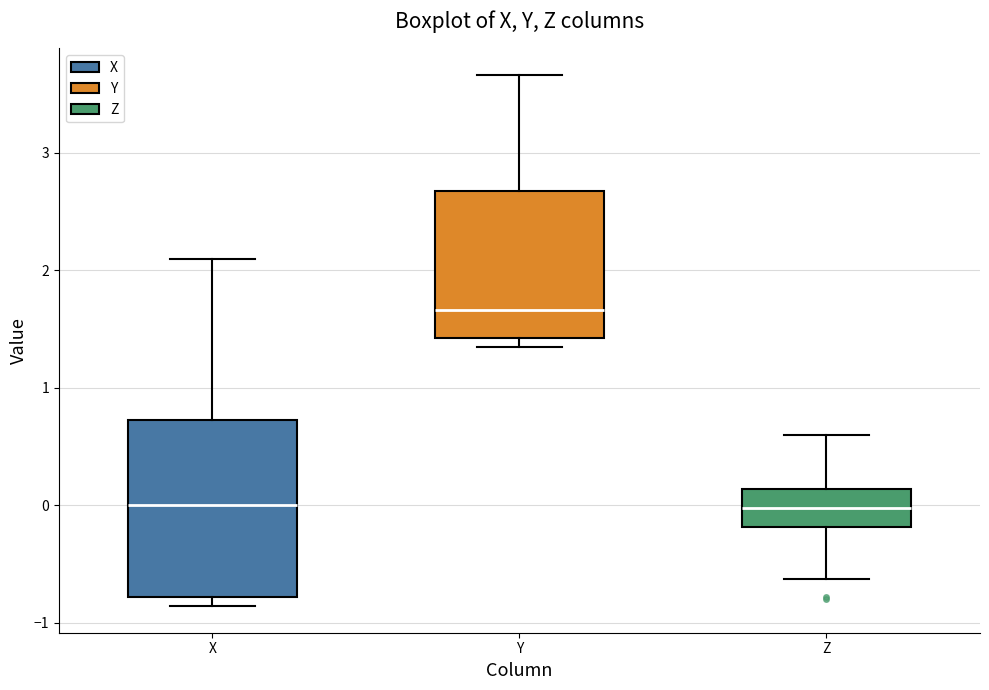

Where is the upper edge of the box for Y on the y-axis? The values are not printed on the chart, so give them approximately, as read against the axis.

2.7